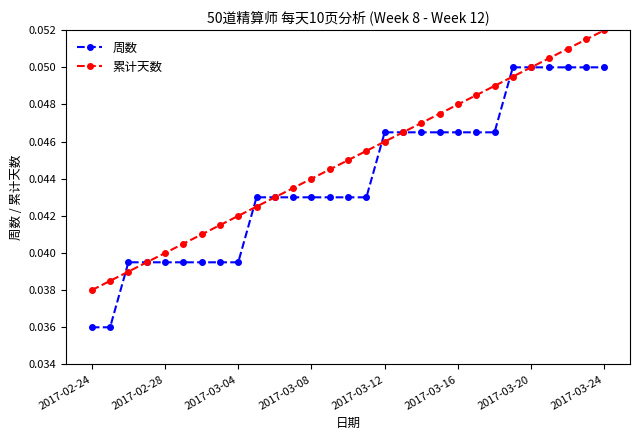

Rank the series by their maximum value, from lowest to highest.

周数, 累计天数